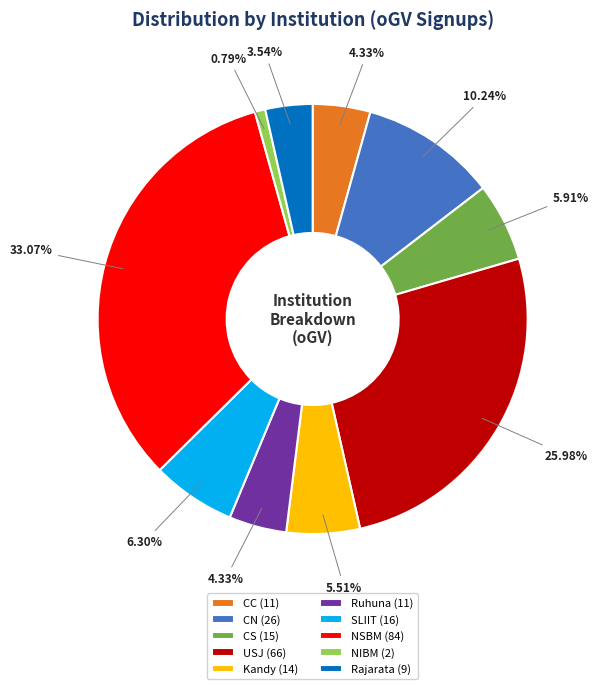

Is there a majority slice in this chart?

No